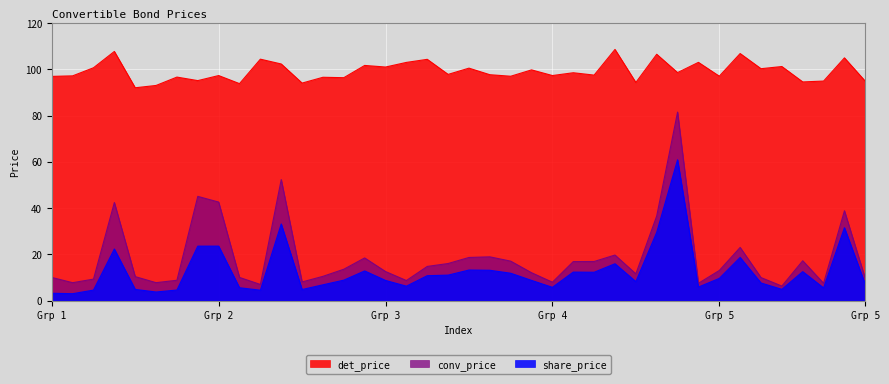

The conv_price series shows 8.0 at 12. True or false?

True